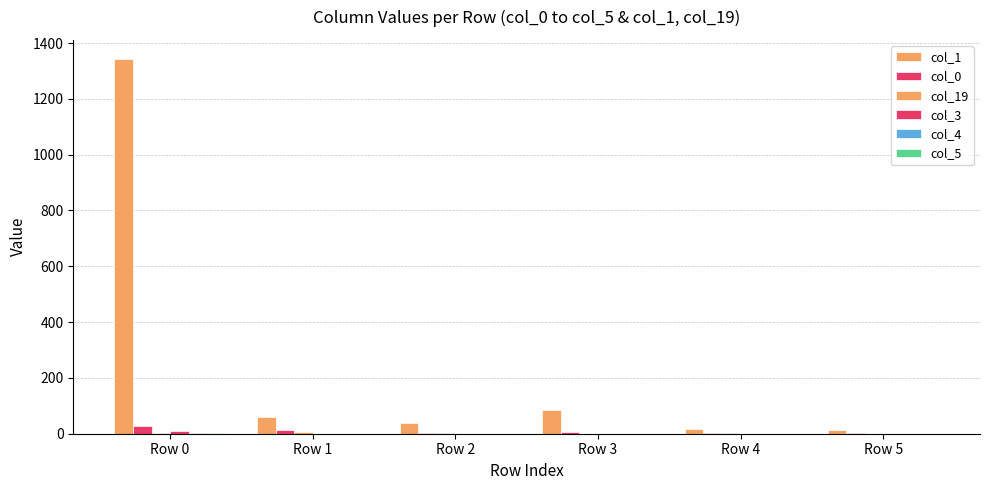

How many groups of bars are there?

6